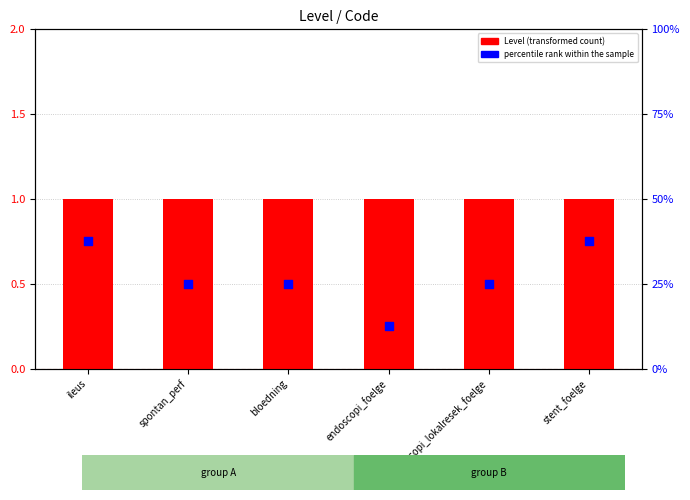

Is the value of percentile rank within the sample at bloedning greater than the value of Level at stent_foelge?

Yes